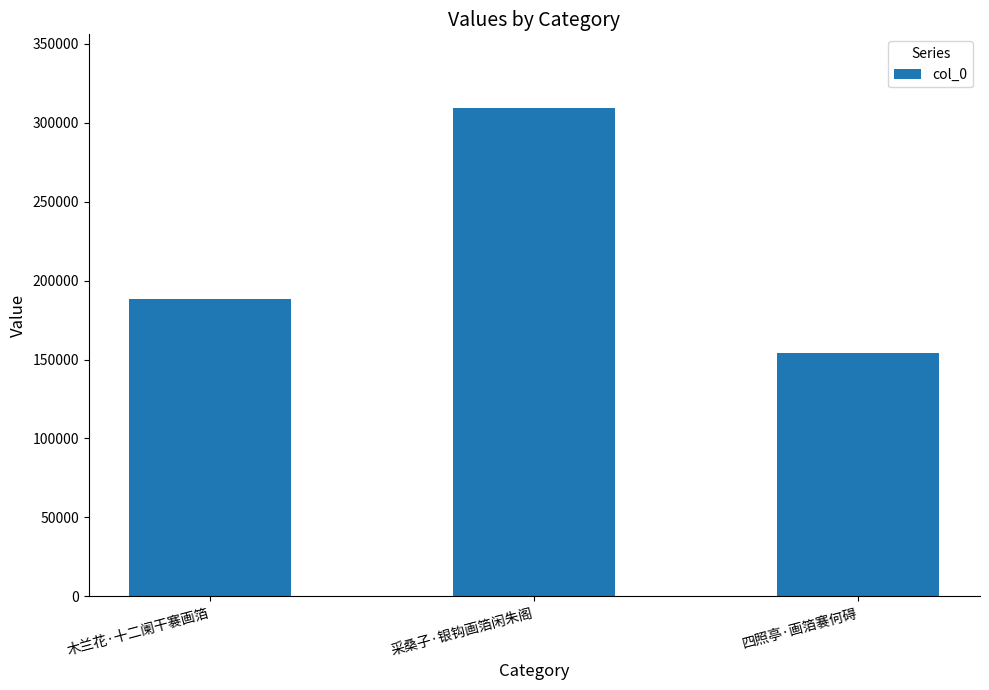

Reading right to left, extract all data points from this chart.

四照亭·画箔褰何碍=154457	采桑子·银钩画箔闲朱阁=309666	木兰花·十二阑干褰画箔=188173